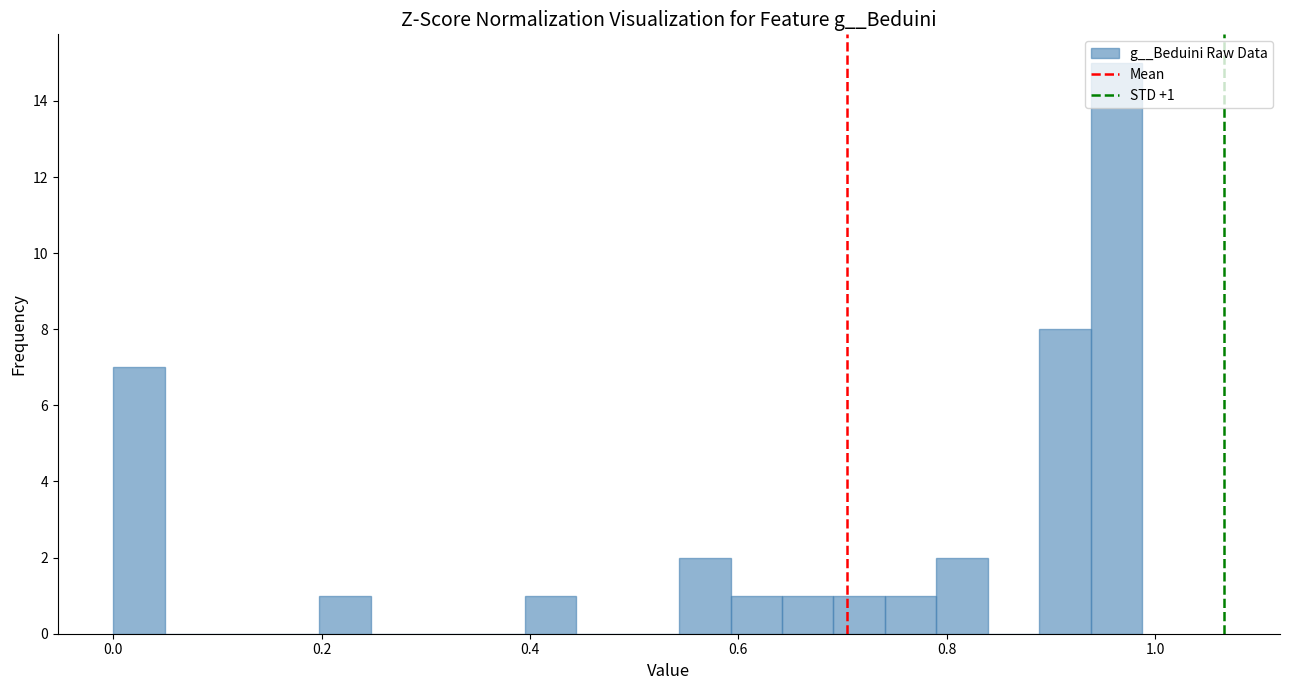

Around what value on the x-axis is the tallest bar? Give the approximate position of its centre, as read against the axis.

0.96